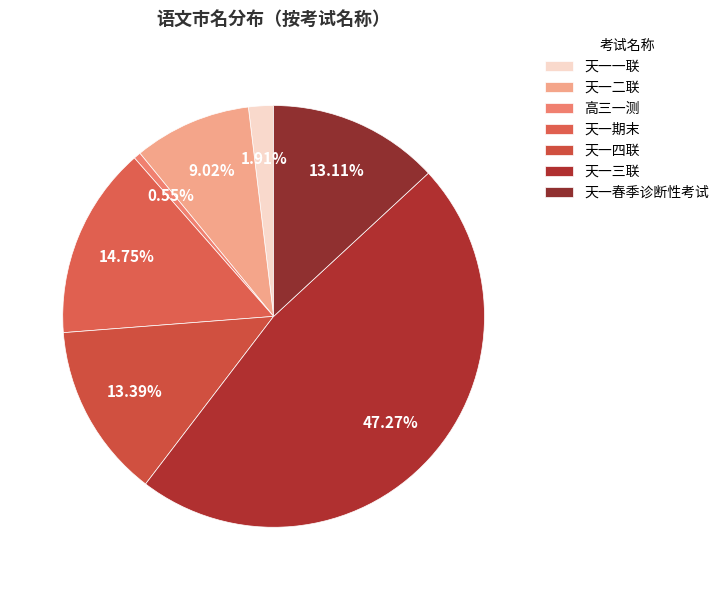

How many slices are in this pie chart?

7